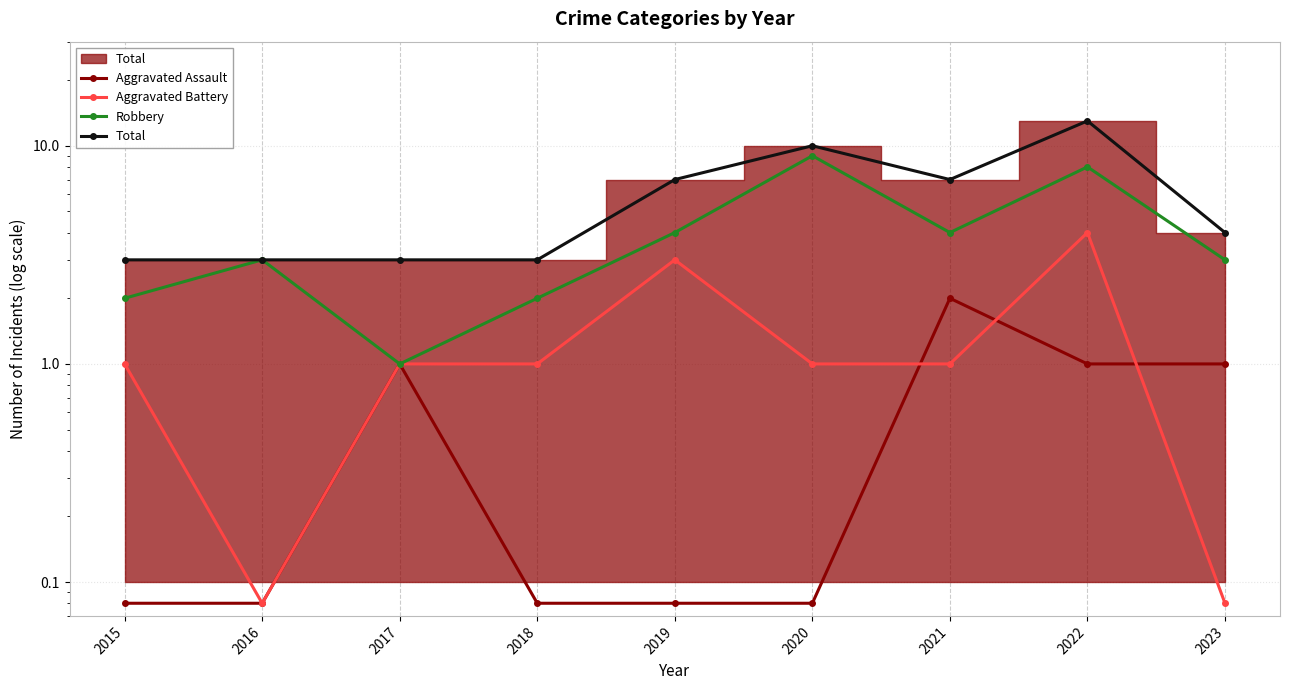

At how many categories does at least one series exceed 12?

1